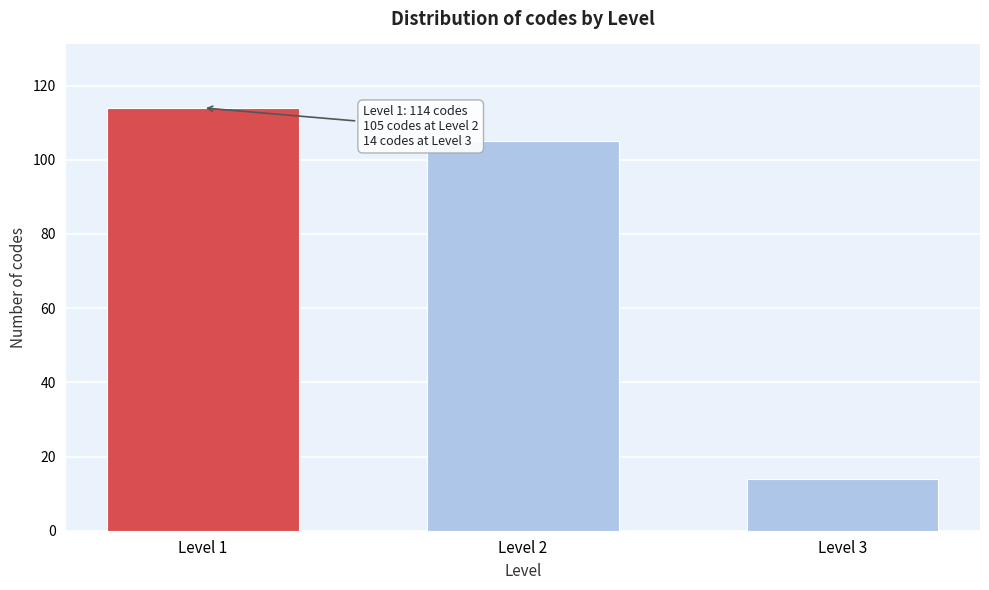

Reading right to left, what are all the values shown in this chart?

14	105	114